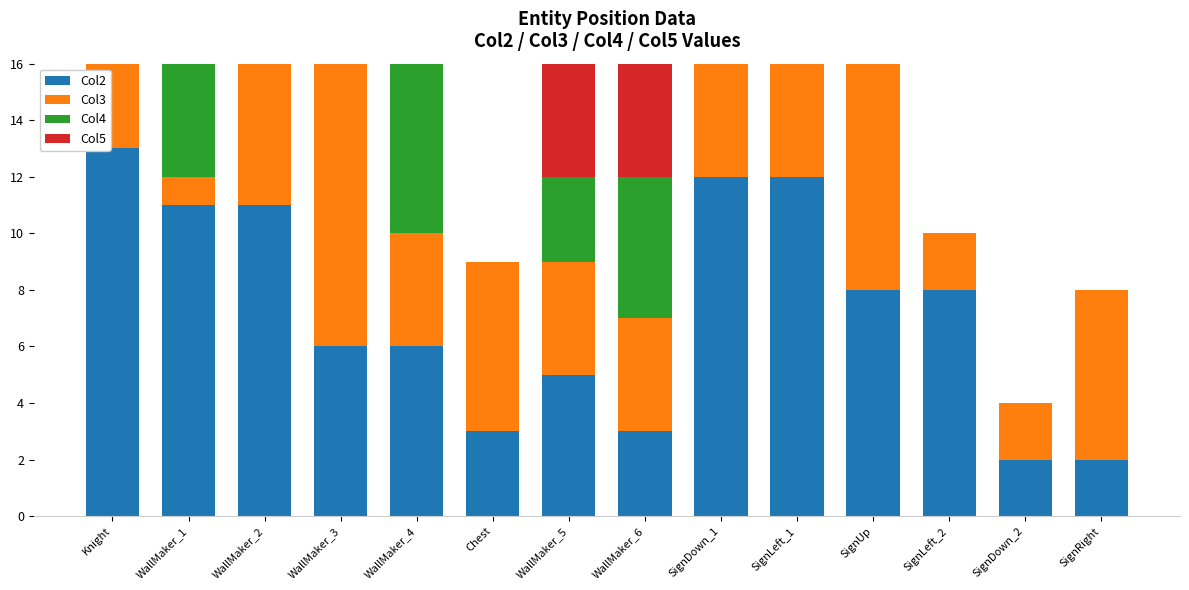

Which series has the largest total across all categories?

Col2